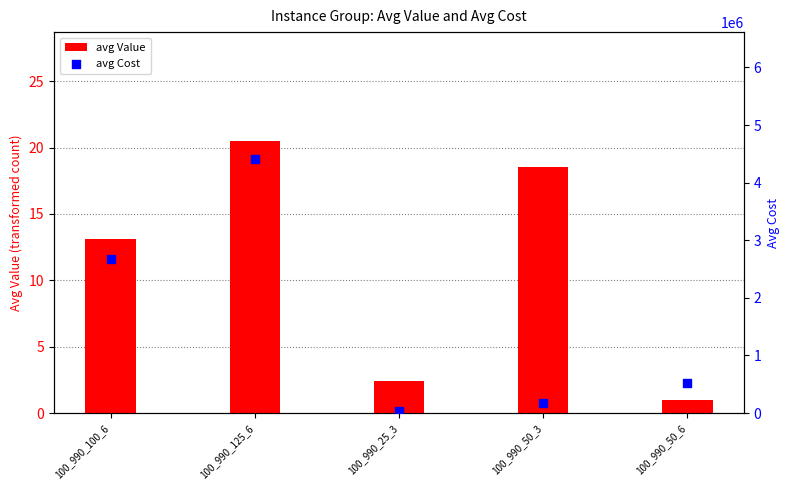

At how many categories does at least one series exceed 4193924?

1